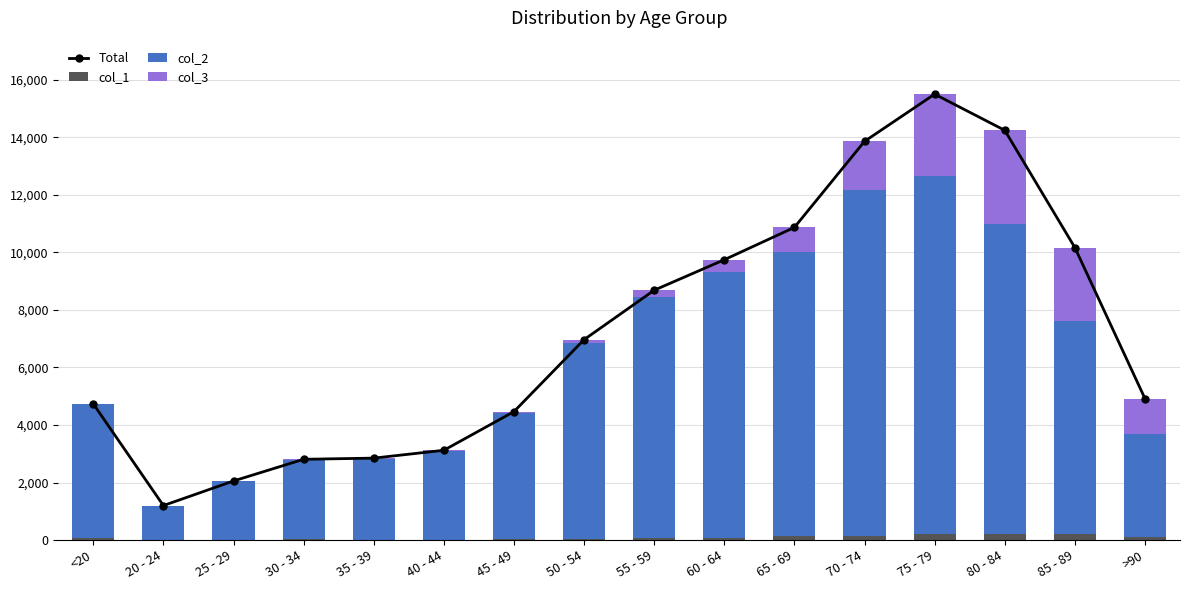

What is the spread (max minus min) of values at >90?

4828